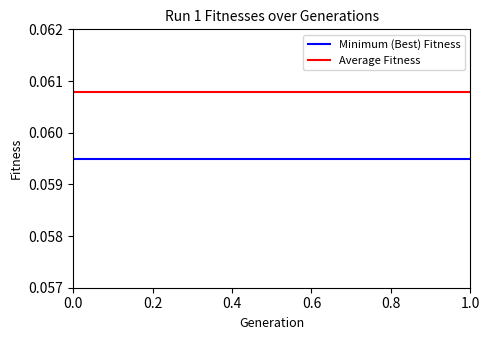

List the series in order of their peak value, highest first.

Average Fitness, Minimum (Best) Fitness